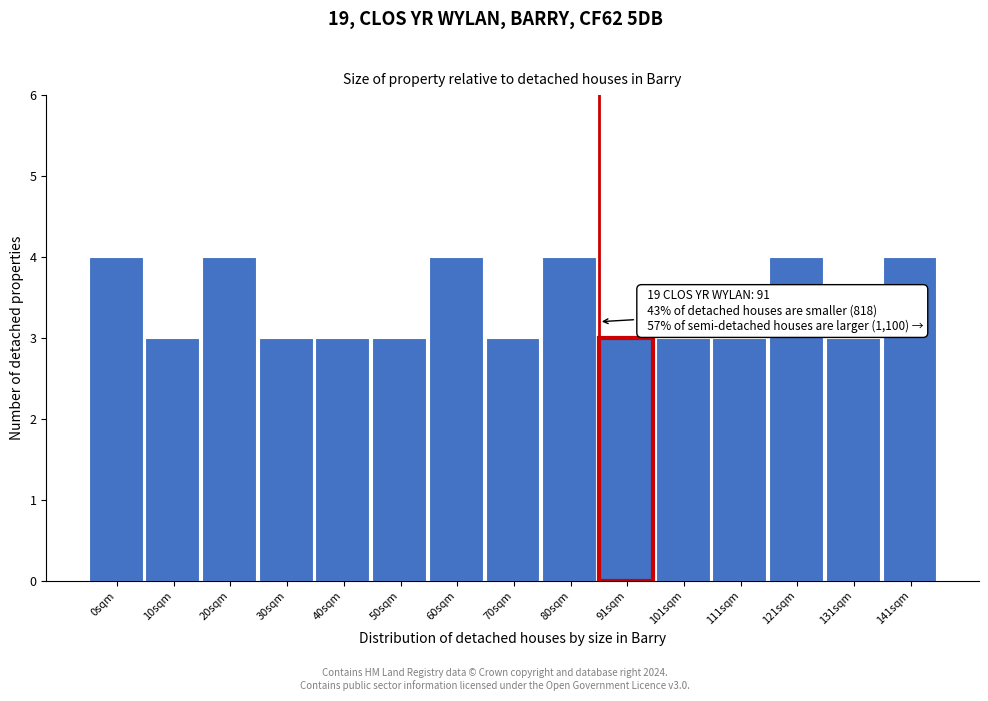

Reading right to left, list all the values displayed in this chart.

4	3	4	3	3	3	4	3	4	3	3	3	4	3	4